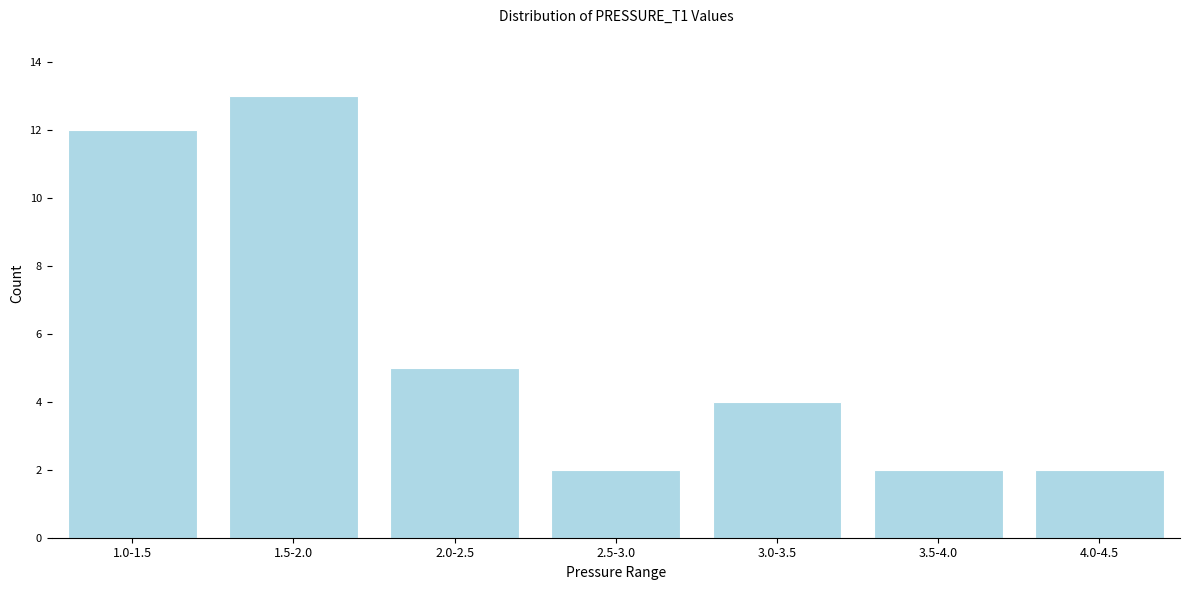

Reading right to left, transcribe all the data shown in this chart.

2	2	4	2	5	13	12